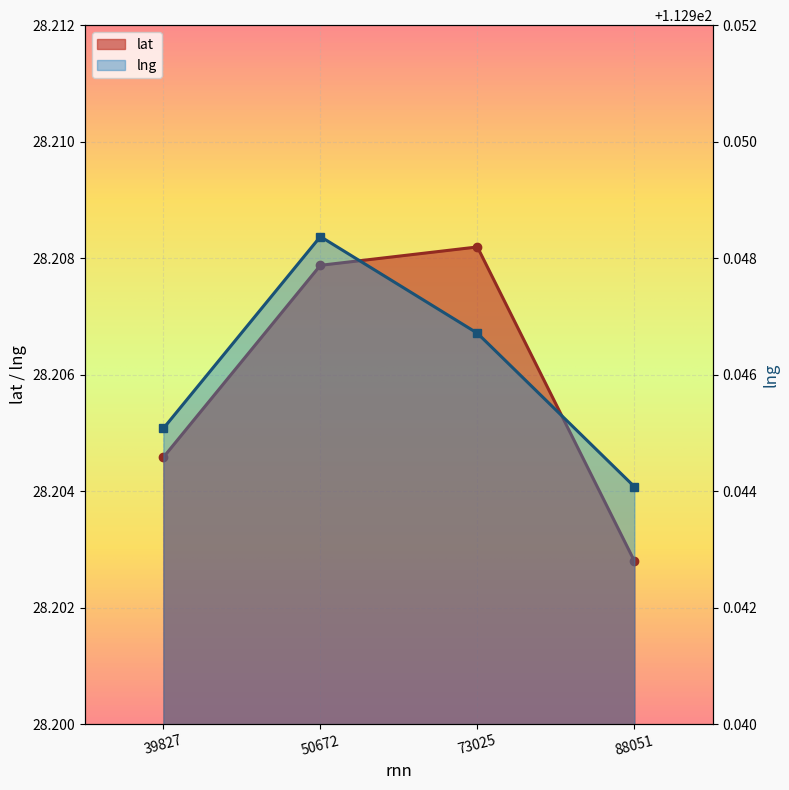

Reading right to left, transcribe all the data shown in this chart.

lat: 88051=28.2	73025=28.2	50672=28.2	39827=28.2
lng: 88051=112.9	73025=112.9	50672=112.9	39827=112.9